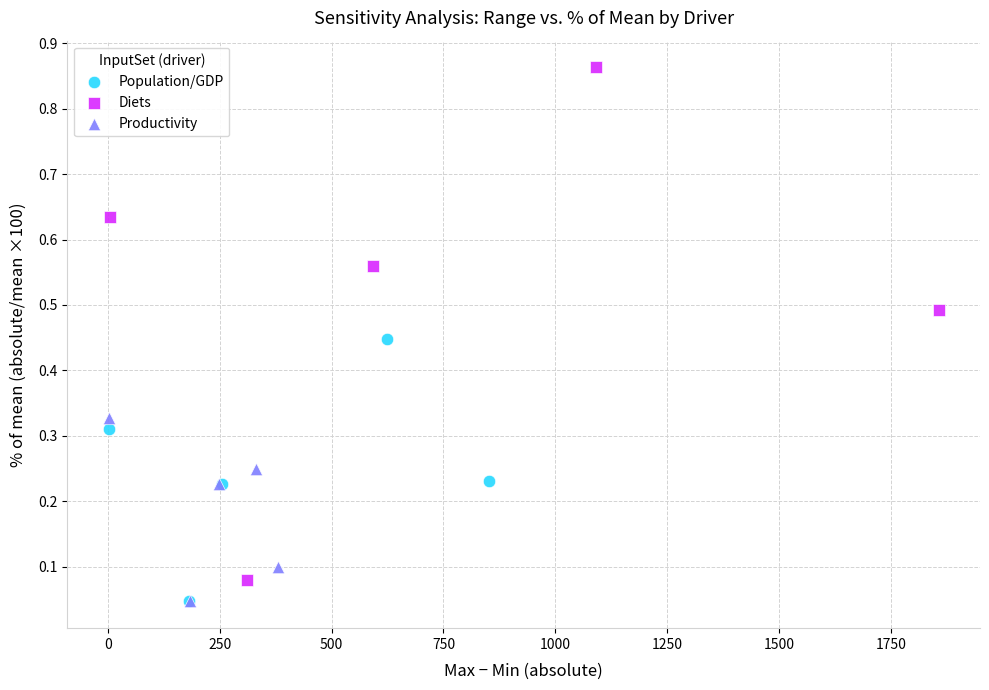

Which series reaches the maximum Y coordinate?

Diets